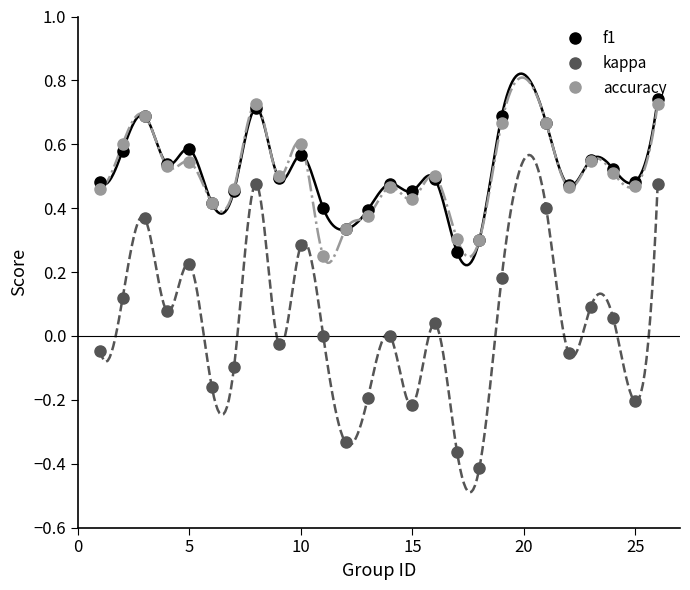

In kappa, how many points are higher than both neighbors (excluding endpoints)?

8